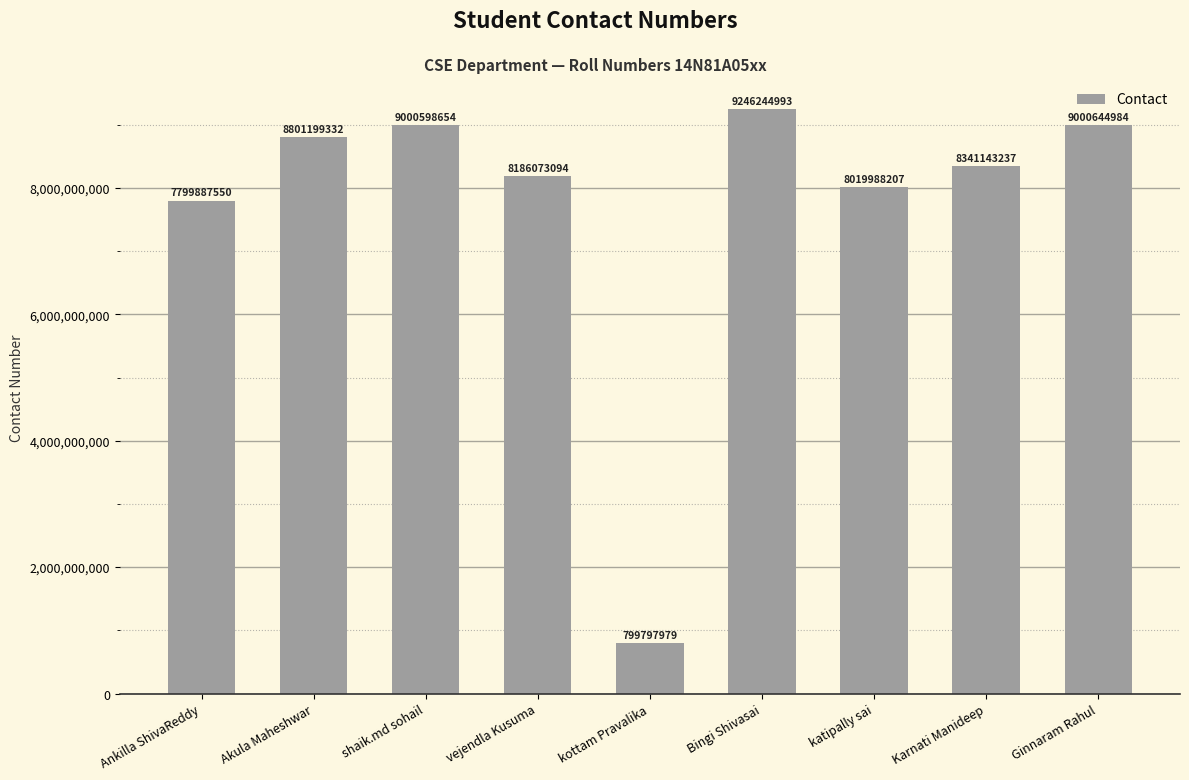

List the labels in order of value, largest first.

Bingi Shivasai, Ginnaram Rahul, shaik.md sohail, Akula Maheshwar, Karnati Manideep, vejendla Kusuma, katipally sai, Ankilla ShivaReddy, kottam Pravalika